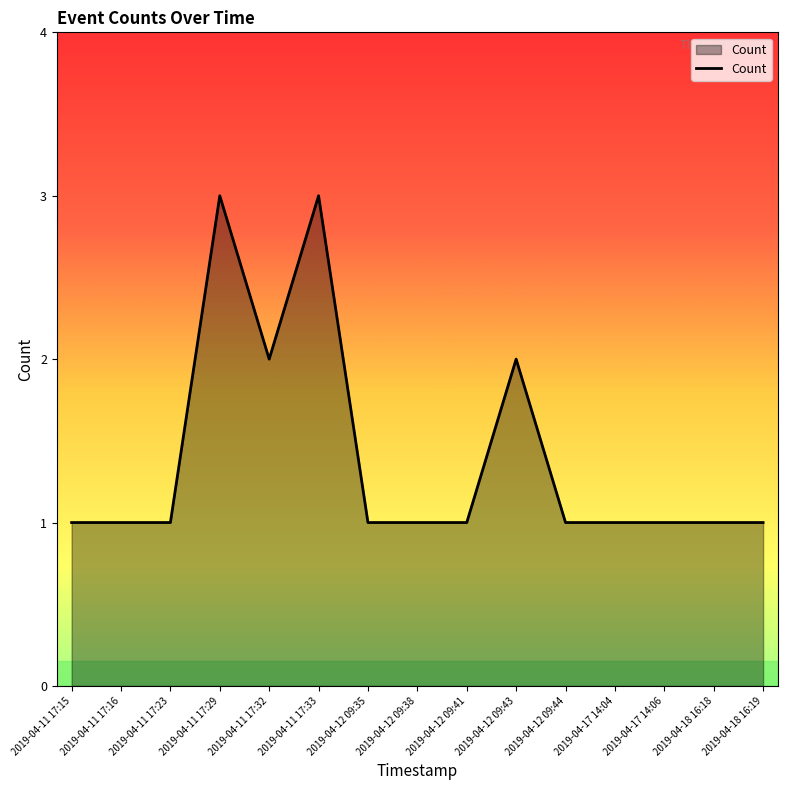

The value at 2019-04-12 09:41 is 0. True or false?

False